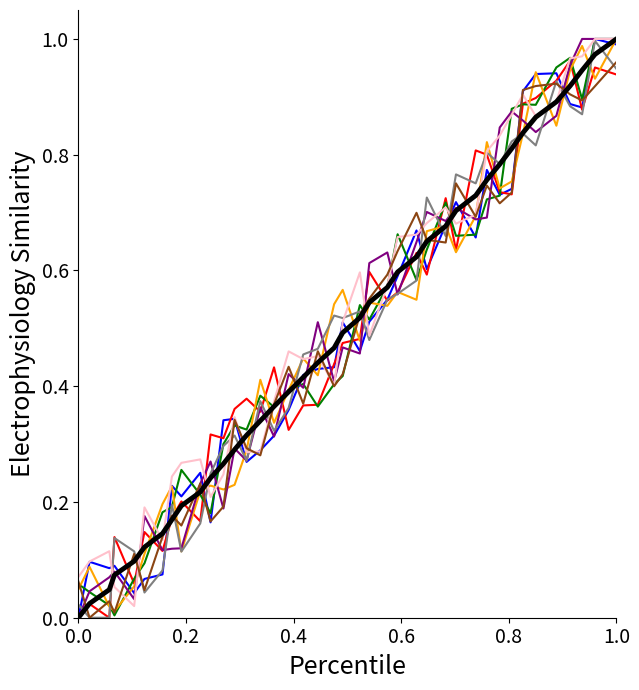

Is this an area chart (filled region under the line)?

No